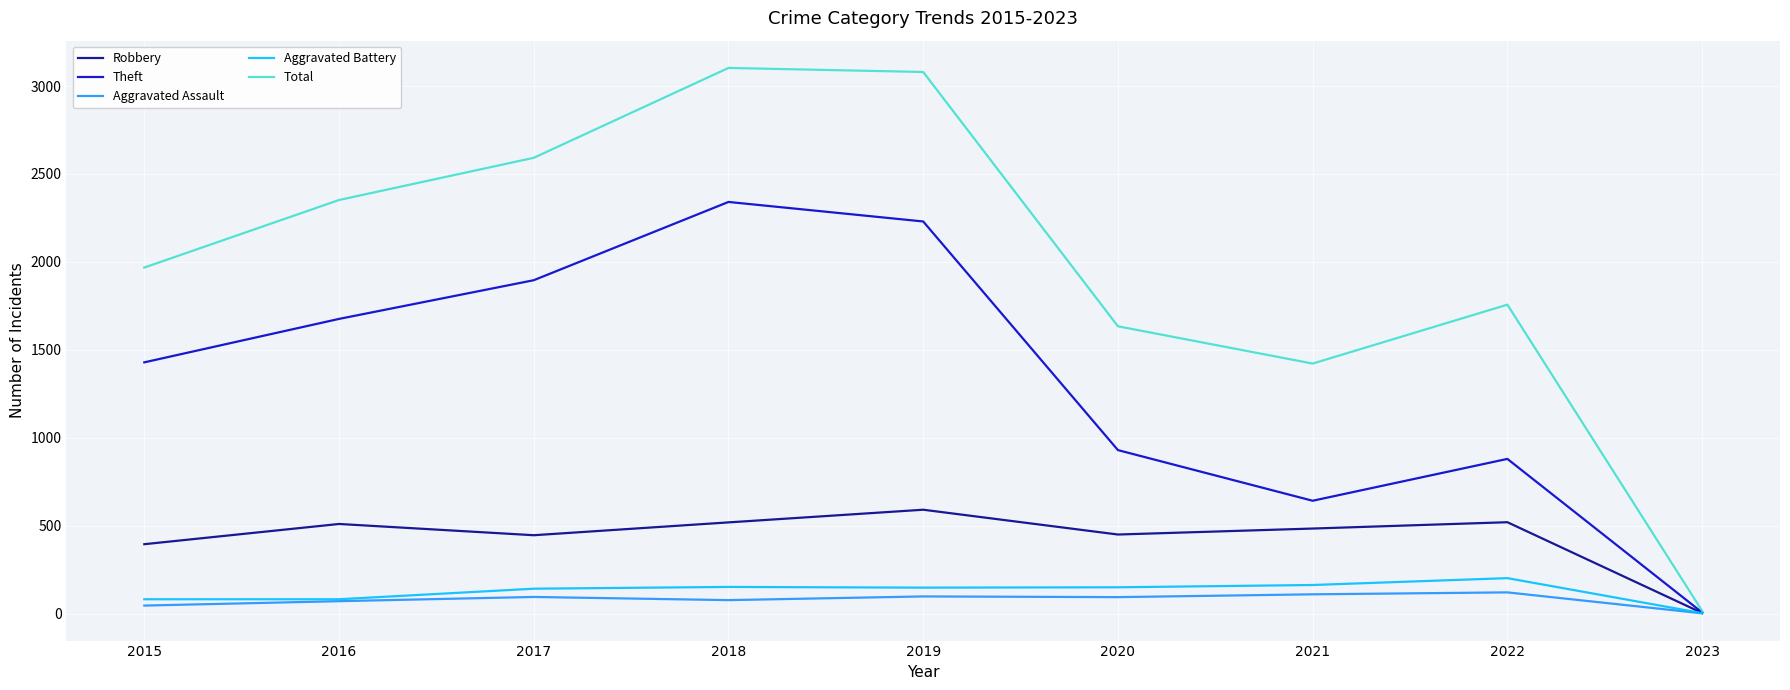

Which category has the lowest value in the Theft series?

2023